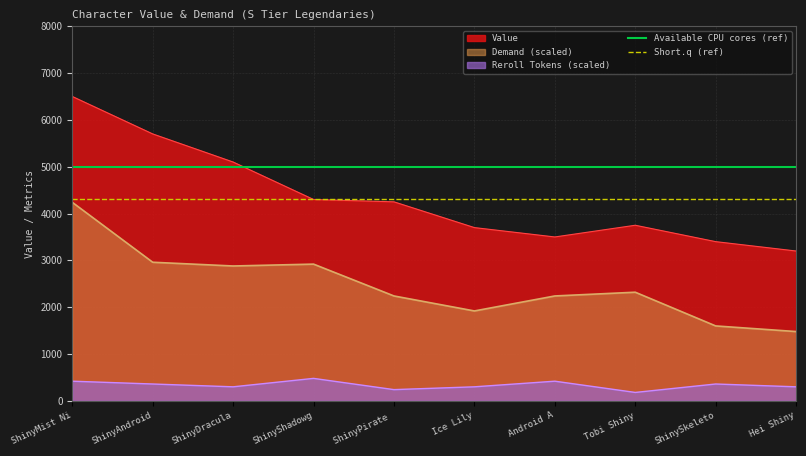

True or false: Value has a value of 4300 at ShinyShadowg.

True